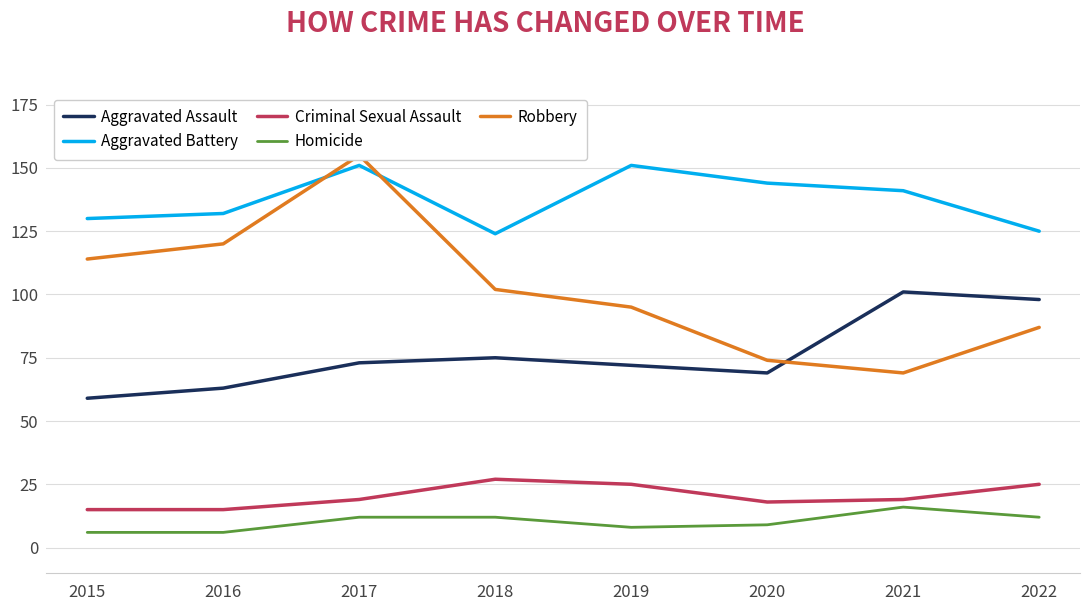

What is the average value of the Aggravated Battery series?

137